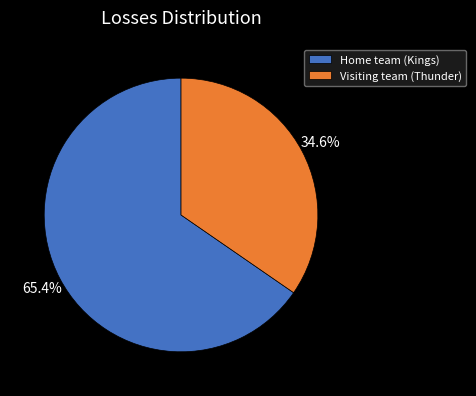

Which slice is the largest?

Home team (Kings)